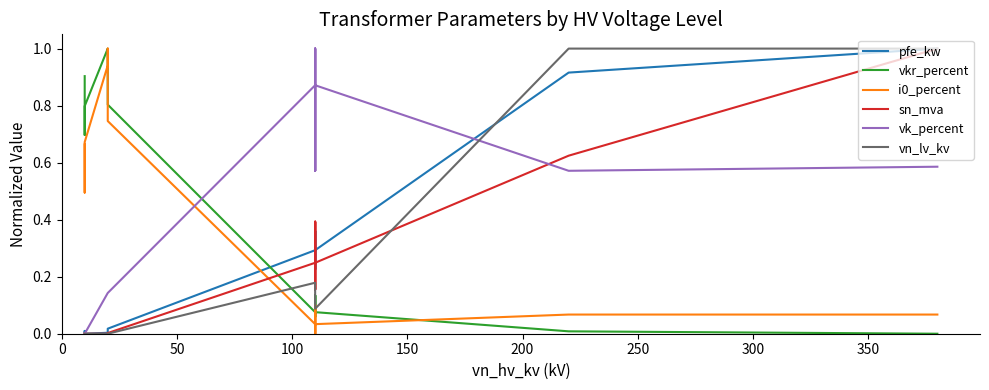

True or false: pfe_kw and vkr_percent cross at least once.

True